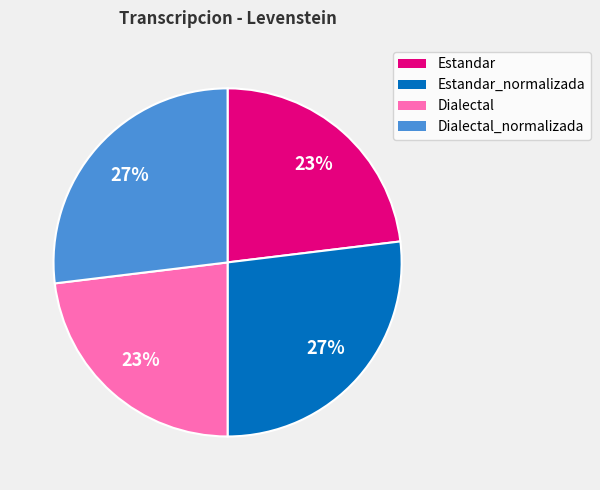

Does any single category account for the majority?

No